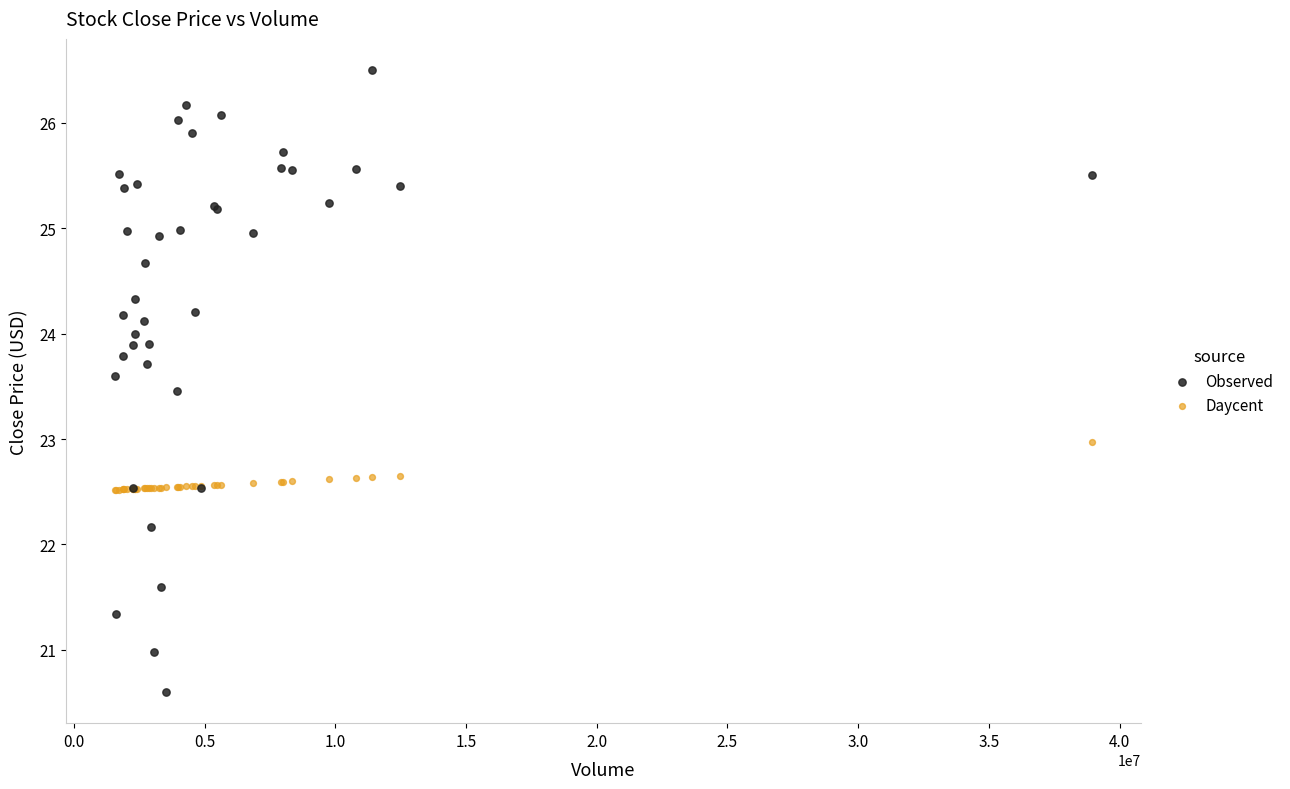

What is the X range (max minus min) for the scatter plot?

37380600.0